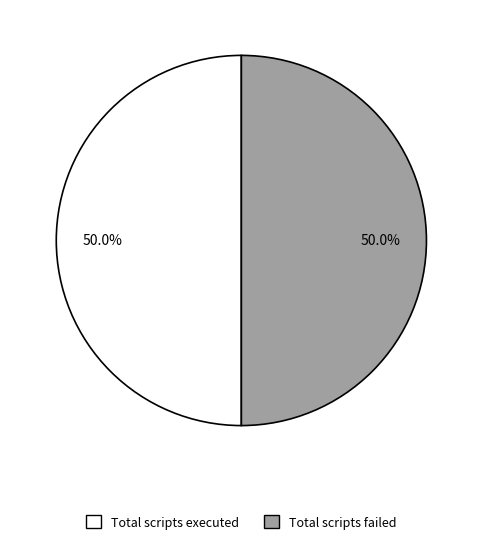

How many segments does this pie chart have?

2